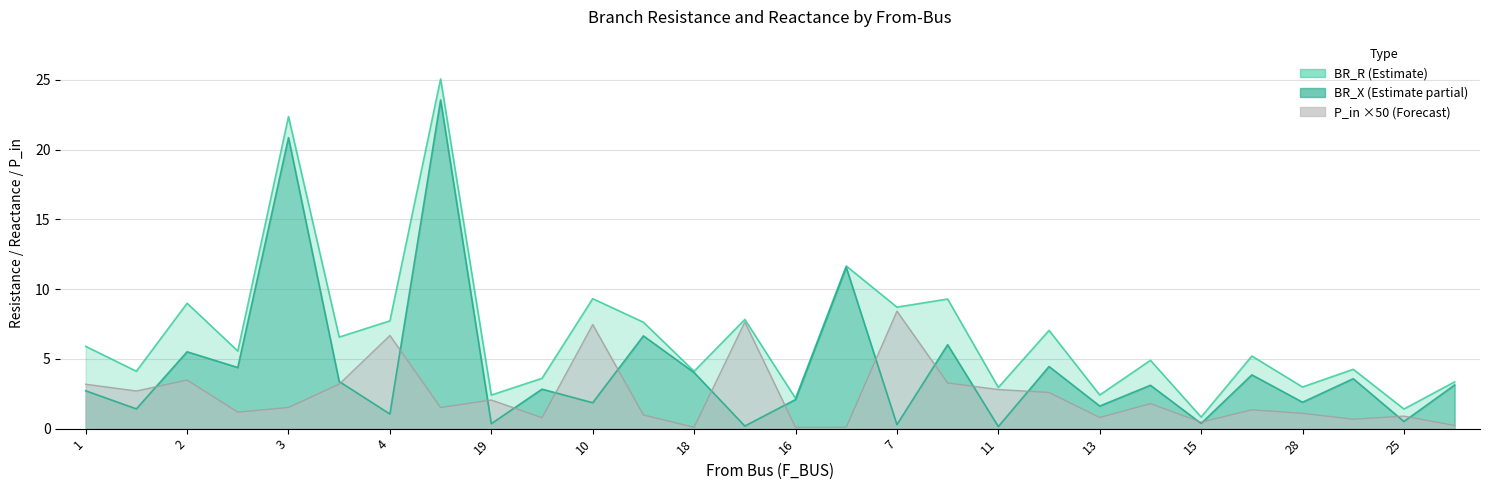

Reading left to right, what are all the values shown in this chart?

BR_R: 2.7	1.4	5.5	4.4	20.9	3.4	1.0	23.6	0.4	2.8	1.9	6.6	4.0	0.2	2.1	11.6	0.3	6.0	0.1	4.5	1.6	3.1	0.4	3.9	1.9	3.6	0.5	3.1
P_in: 3.2	2.7	3.5	1.2	1.5	3.2	6.7	1.5	2.1	0.8	7.5	1.0	0.1	7.6	0.1	0.1	8.4	3.3	2.8	2.6	0.8	1.8	0.5	1.3	1.1	0.7	0.9	0.2